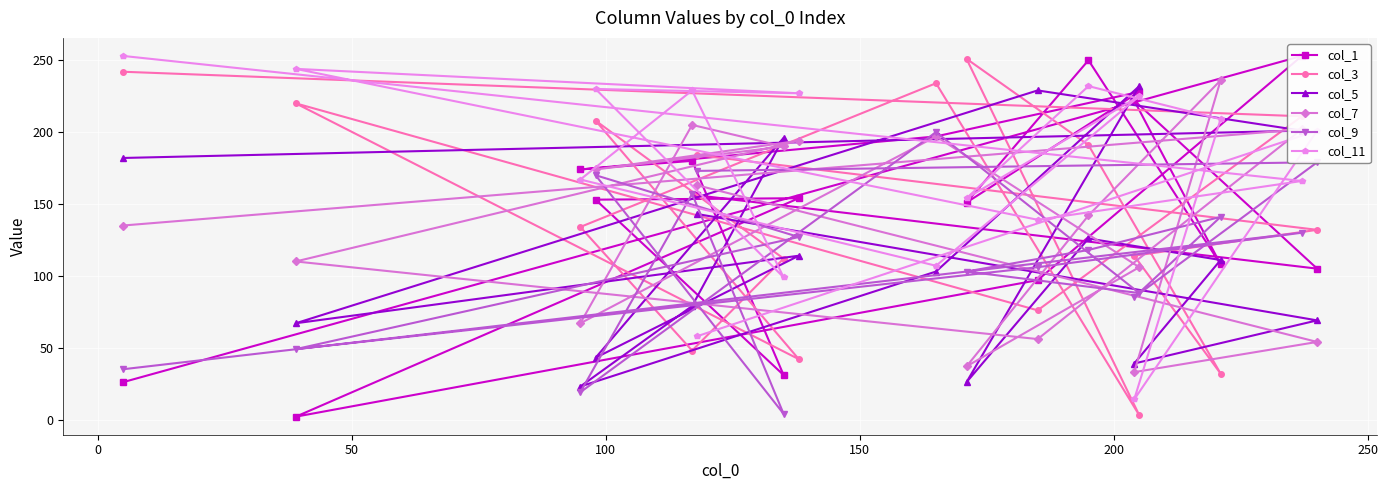

What is the value of the col_9 point at the 11th from the left?

106